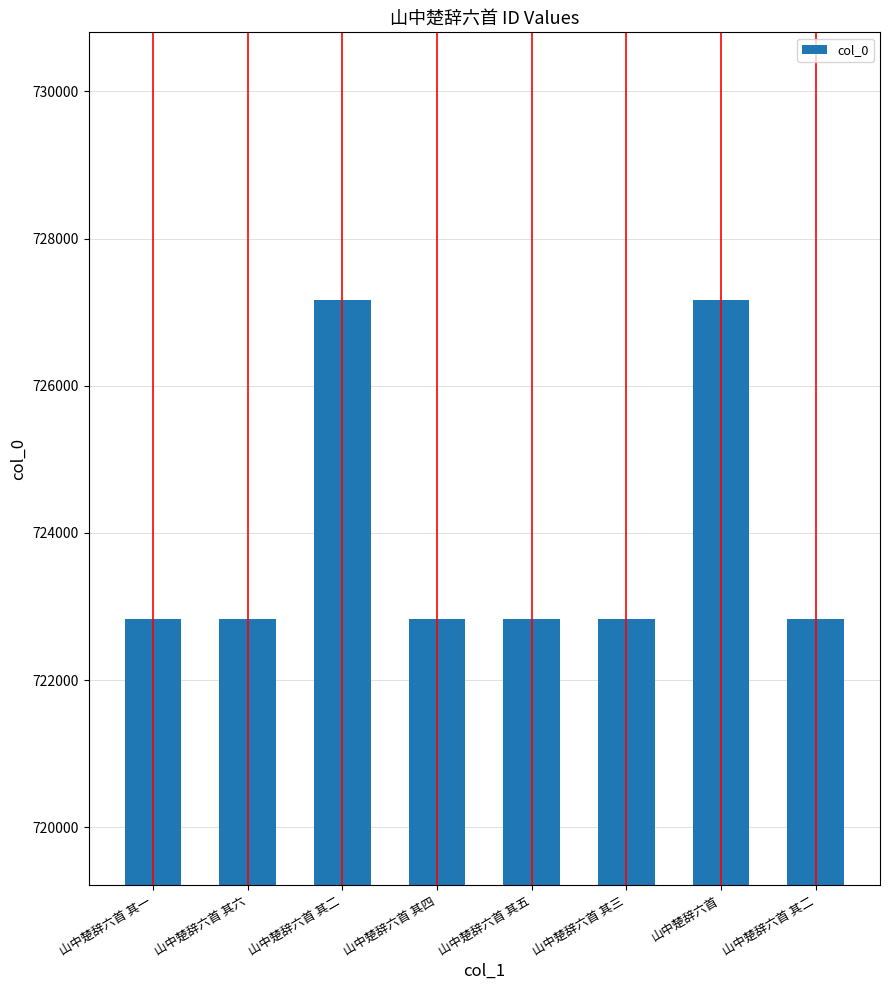

What is the value of the 7th bar from the left?

727167